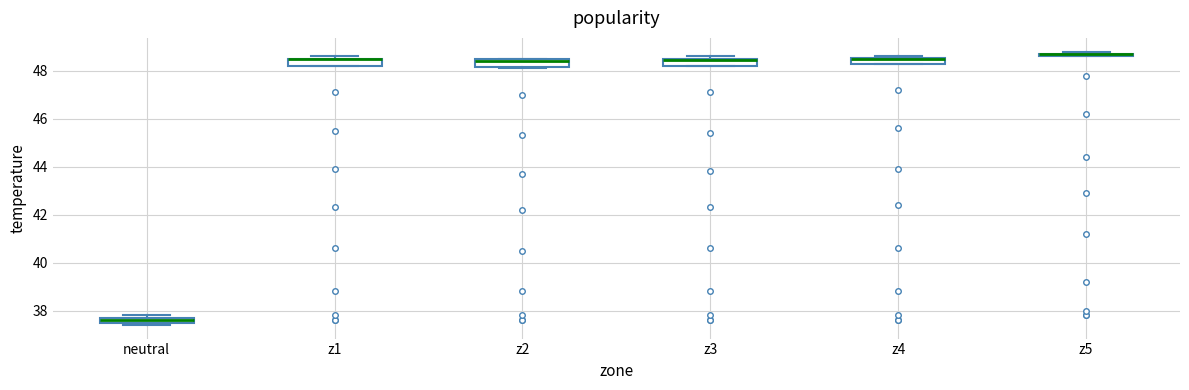

Where is the lower edge of the box for z4 on the y-axis? The values are not printed on the chart, so give them approximately, as read against the axis.

48.4